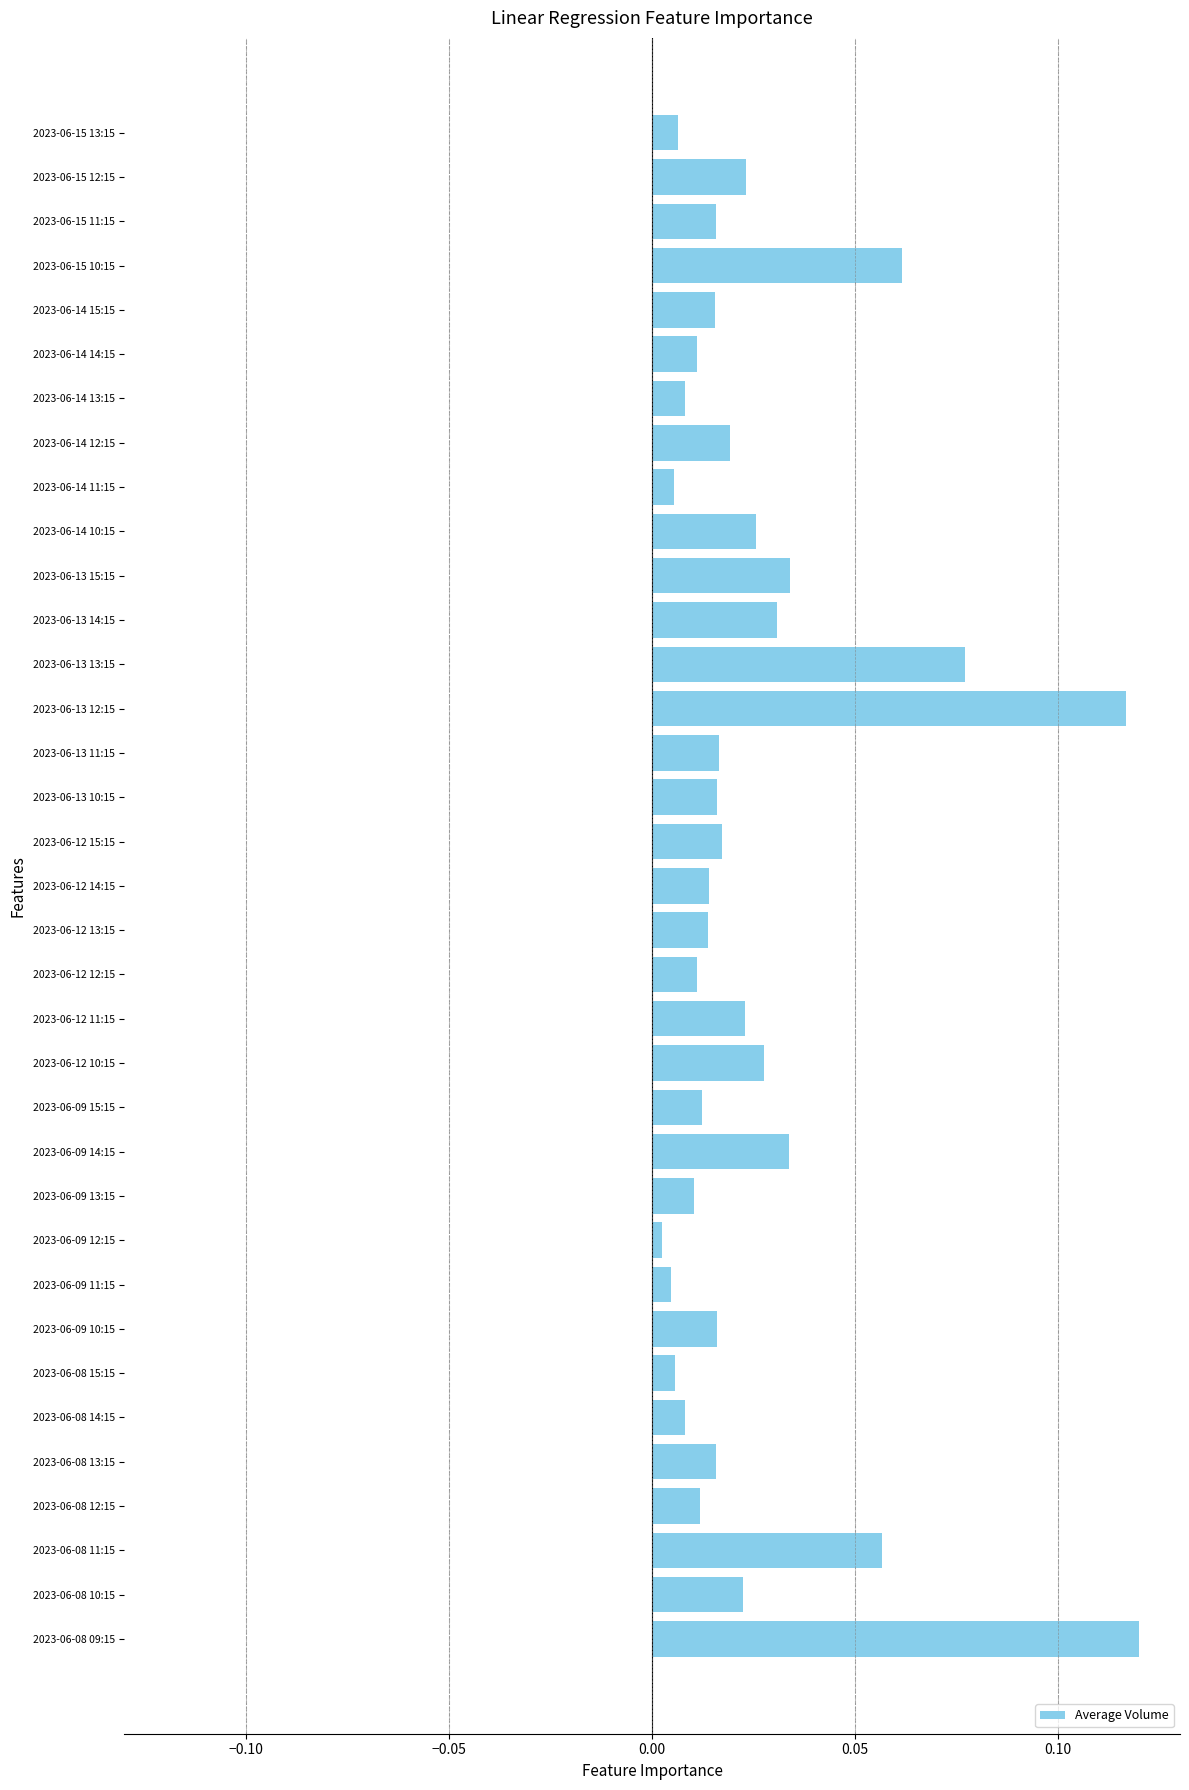

Is it true that the value at 2023-06-08 15:15 is 0.0?

True